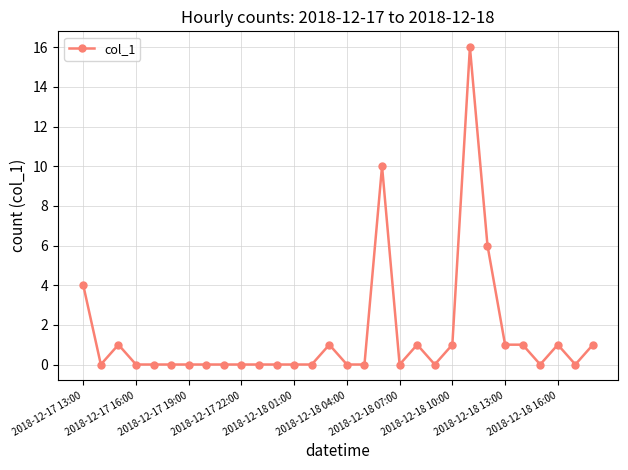

What is the greatest value displayed?

16